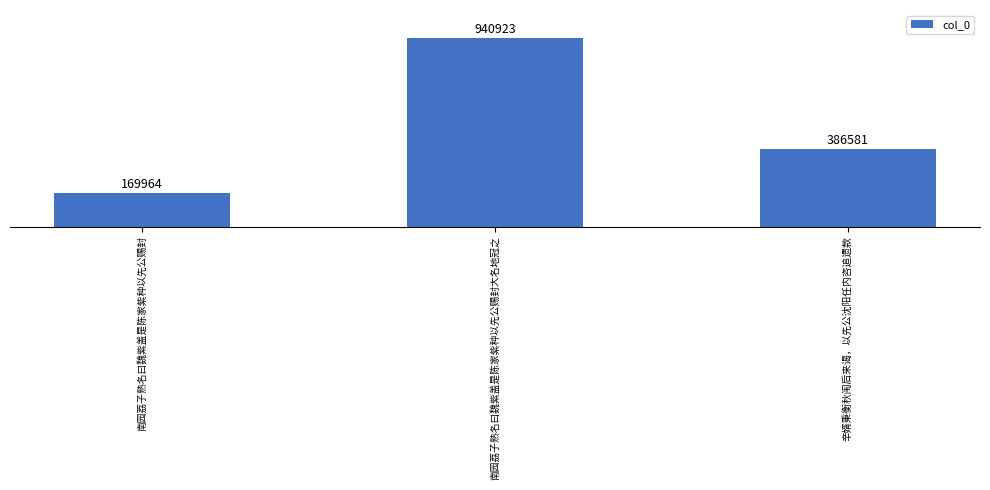

Reading right to left, transcribe all the data shown in this chart.

辛婿秉衡秋闱后来谒，以先公沈阳任内咨追遗款=386581	南园荔子熟名曰魏紫盖是陈家紫种以先公赐封大名地冠之=940923	南园荔子熟名曰魏紫盖是陈家紫种以先公赐封=169964